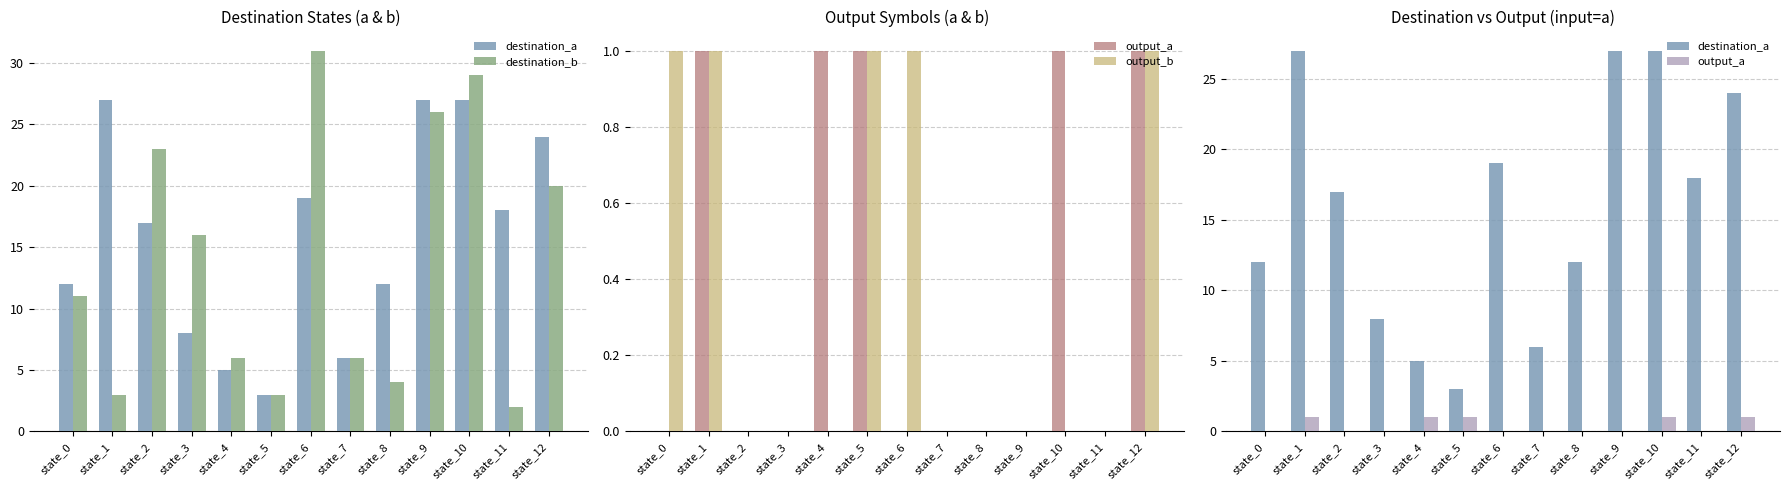

Reading left to right, extract all data points from this chart.

destination_a: 12	27	17	8	5	3	19	6	12	27	27	18	24
destination_b: 11	3	23	16	6	3	31	6	4	26	29	2	20
output_a: 0	1	0	0	1	1	0	0	0	0	1	0	1
output_b: 1	1	0	0	0	1	1	0	0	0	0	0	1